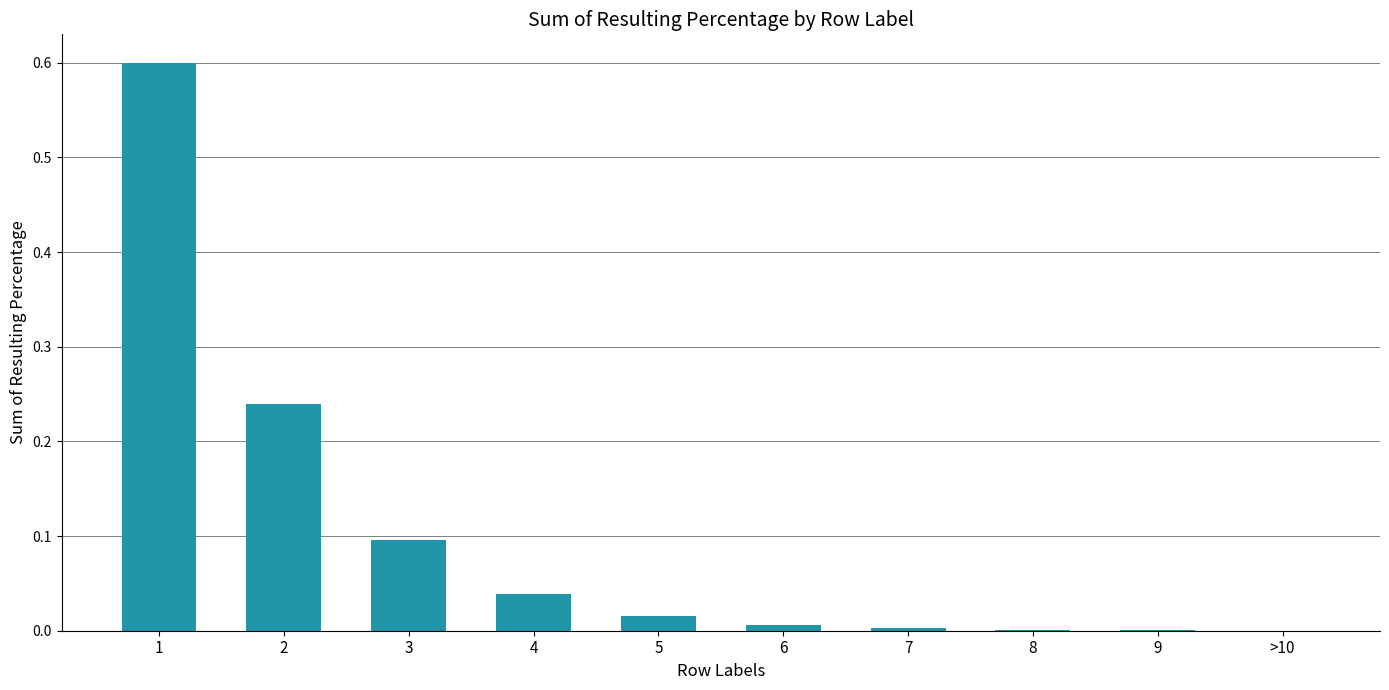

The value at 4 is 0.0. True or false?

True